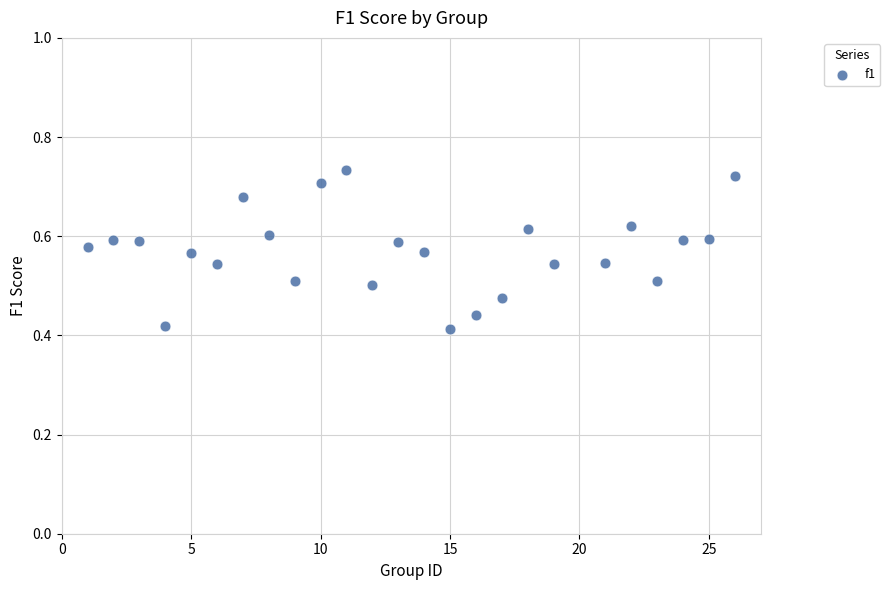

What is the range of X values (max minus min)?

25.0